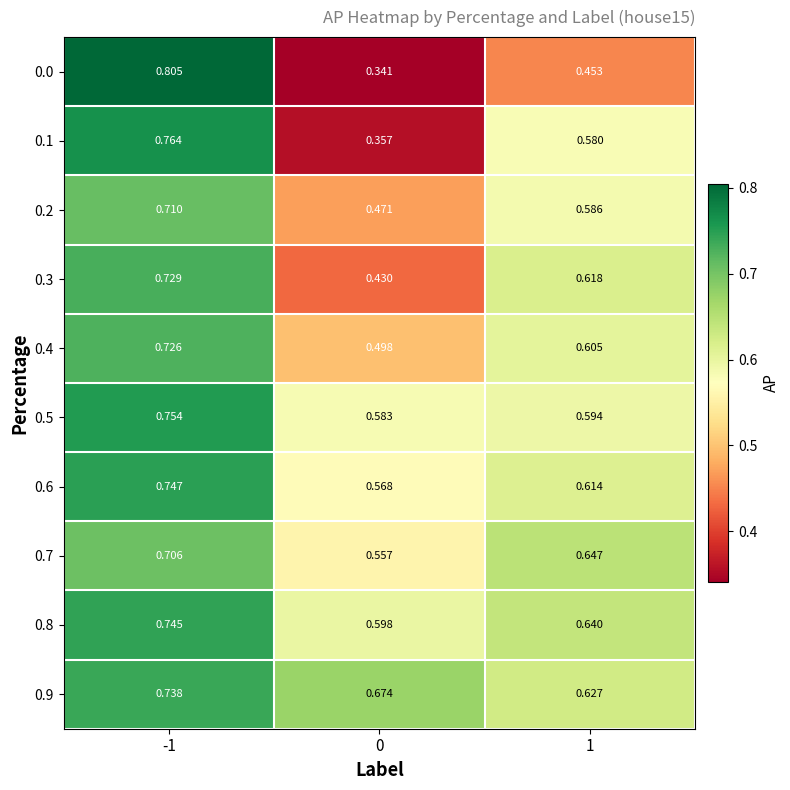

Which series has the widest spread of values?

0.0